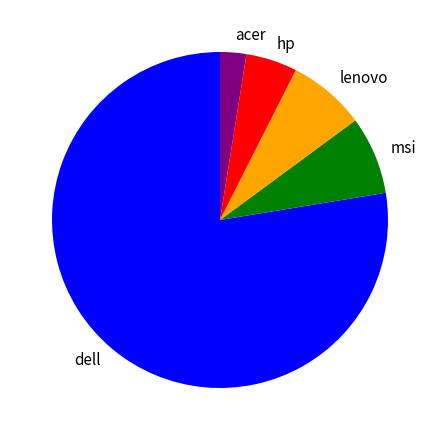

How many slices are in this pie chart?

5